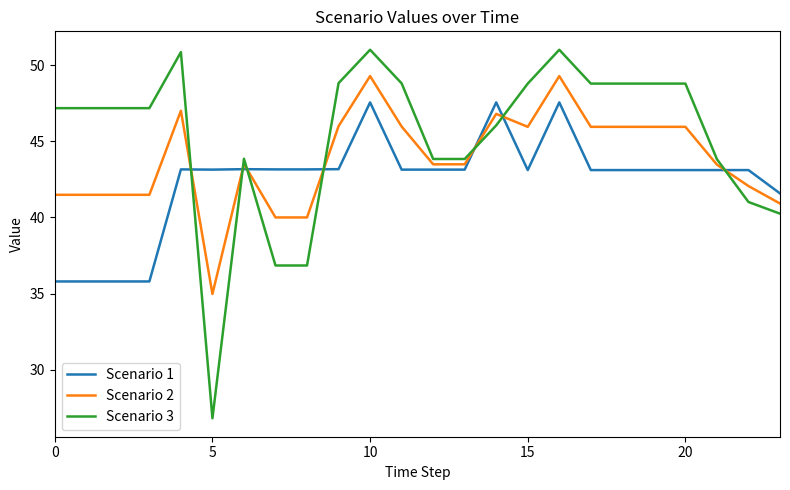

What is the highest value of the Scenario 3 series?

51.0